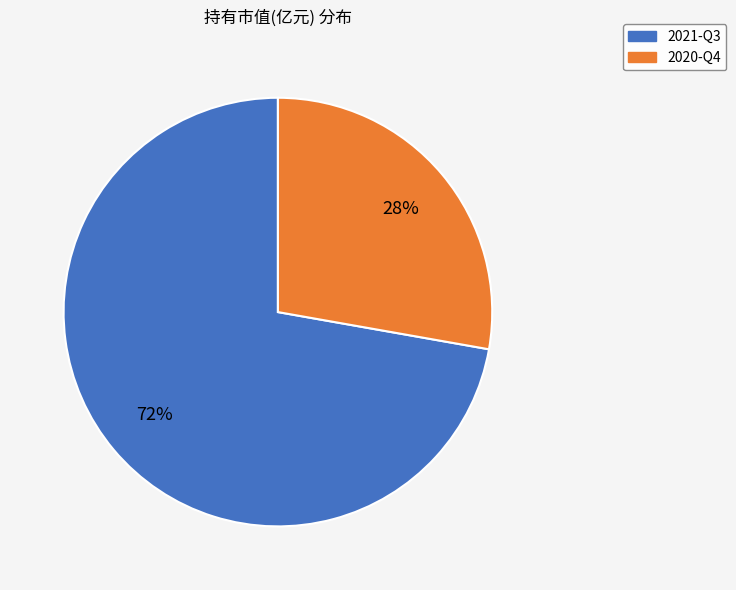

Which slice is the smallest?

2020-Q4